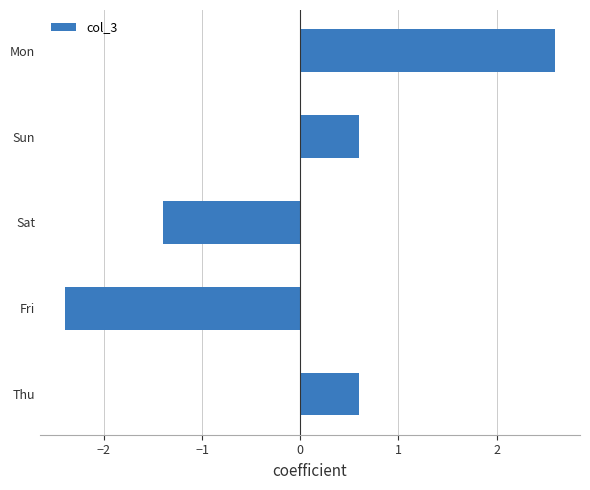

What is the maximum value shown in the chart?

2.6